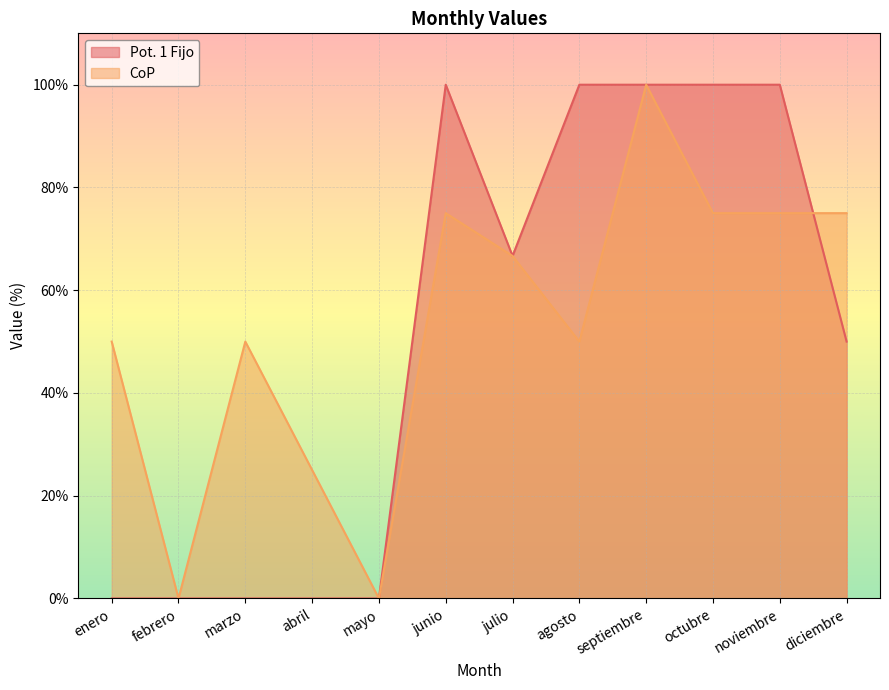

True or false: Pot. 1 Fijo has more than 2 points higher than both neighbors.

False